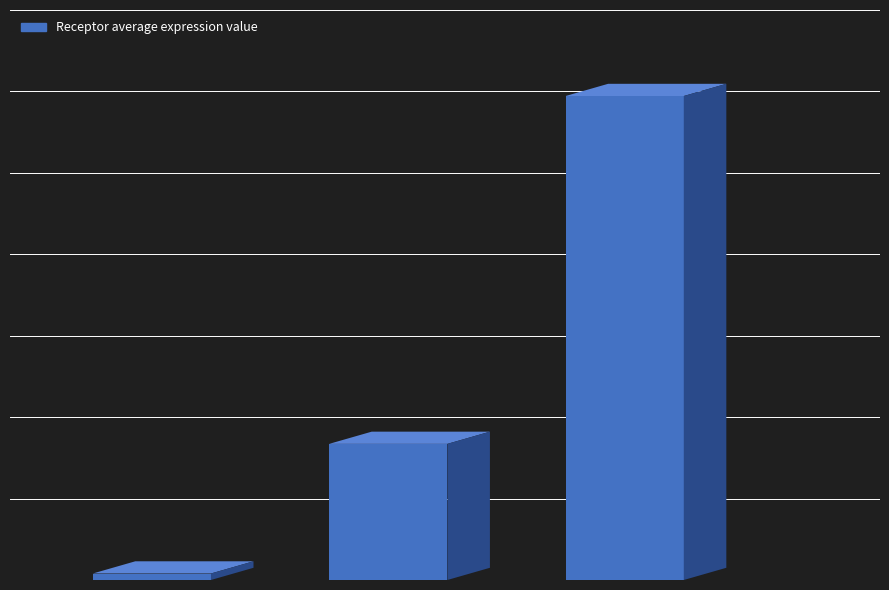

What is the smallest value displayed?

0.3